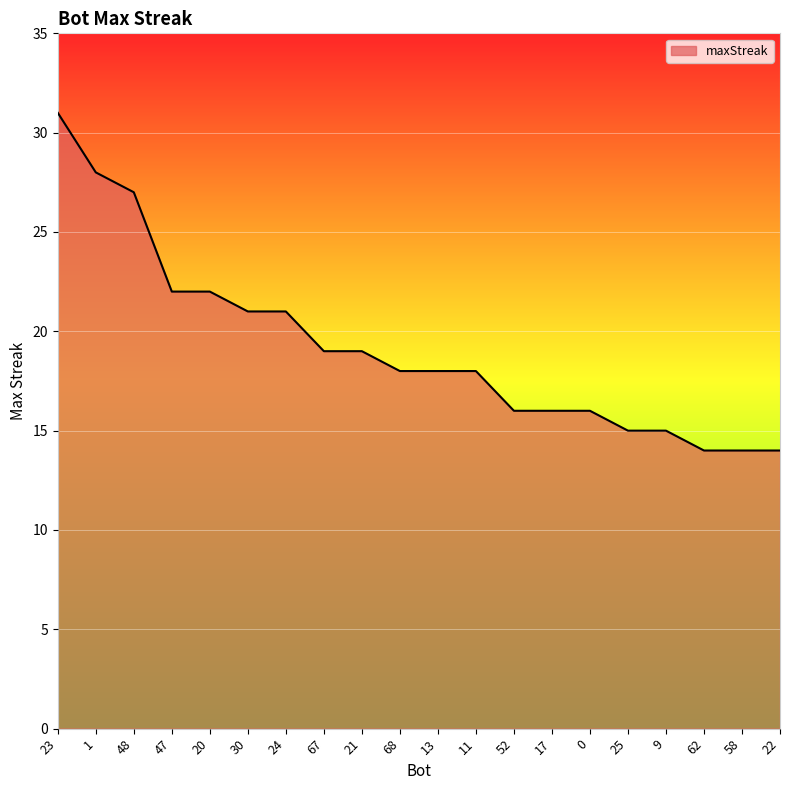

The value at 1 is 28. True or false?

True